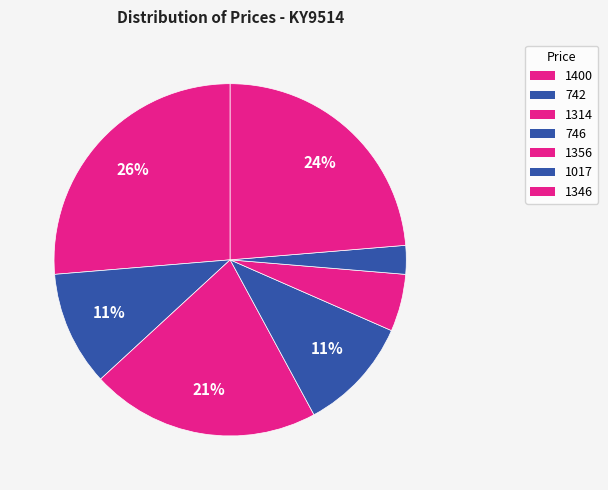

To the nearest percent, what portion does 1346 represent?

24%